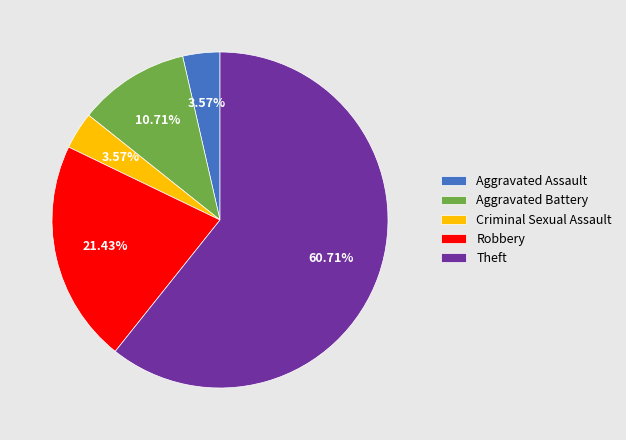

To the nearest percent, what is the average slice percentage?

20%